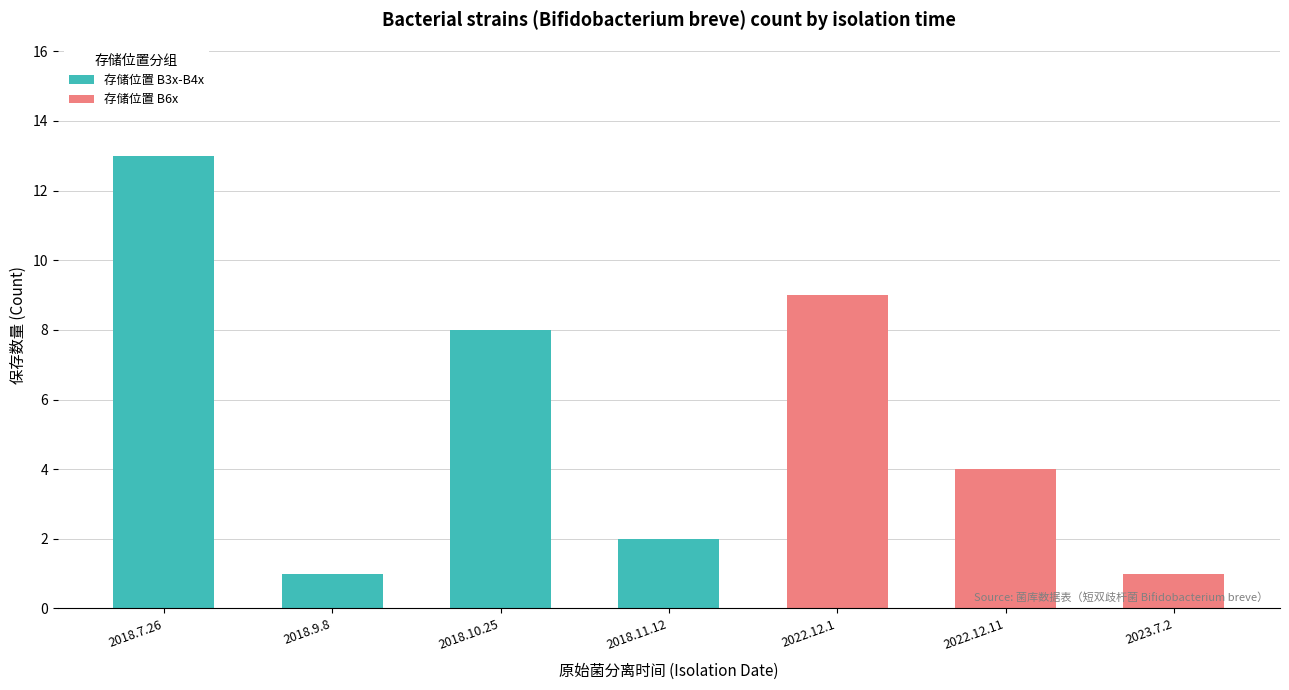

What is the total value across all series at 2018.10.25?

8